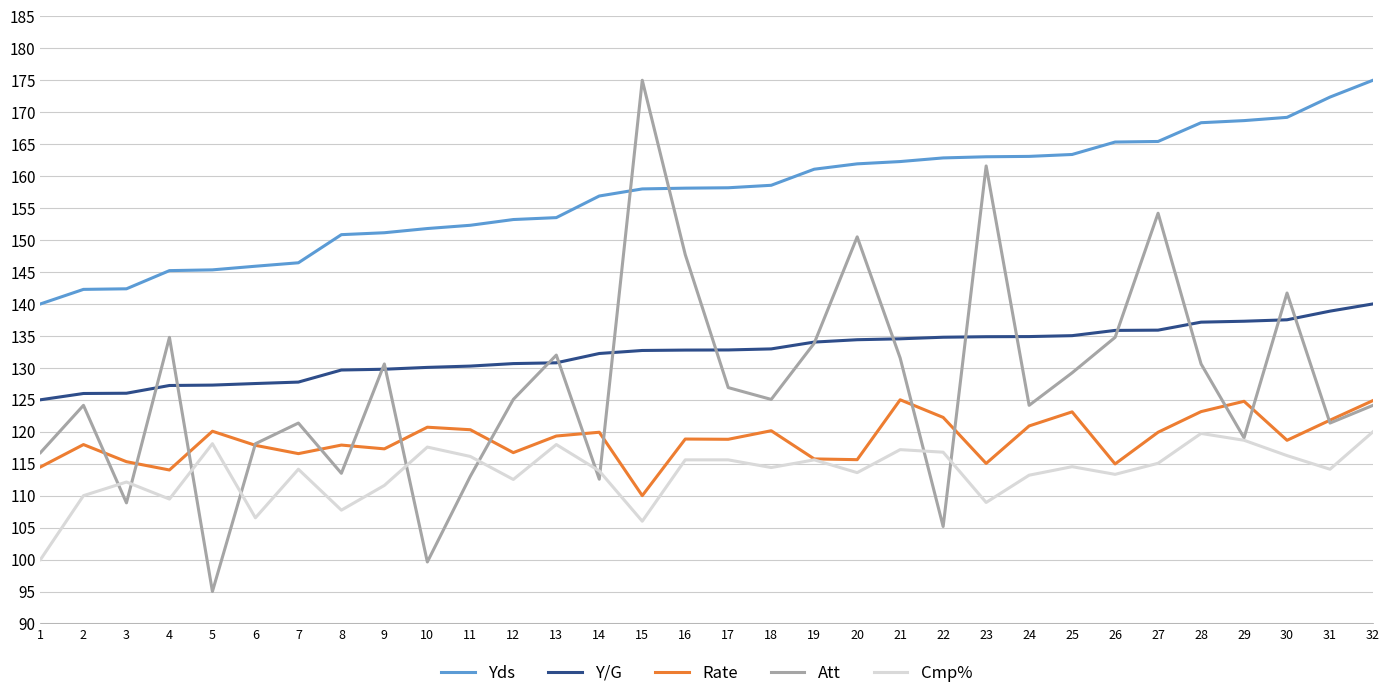

Is the value of Att at 19 greater than the value of Rate at 10?

Yes